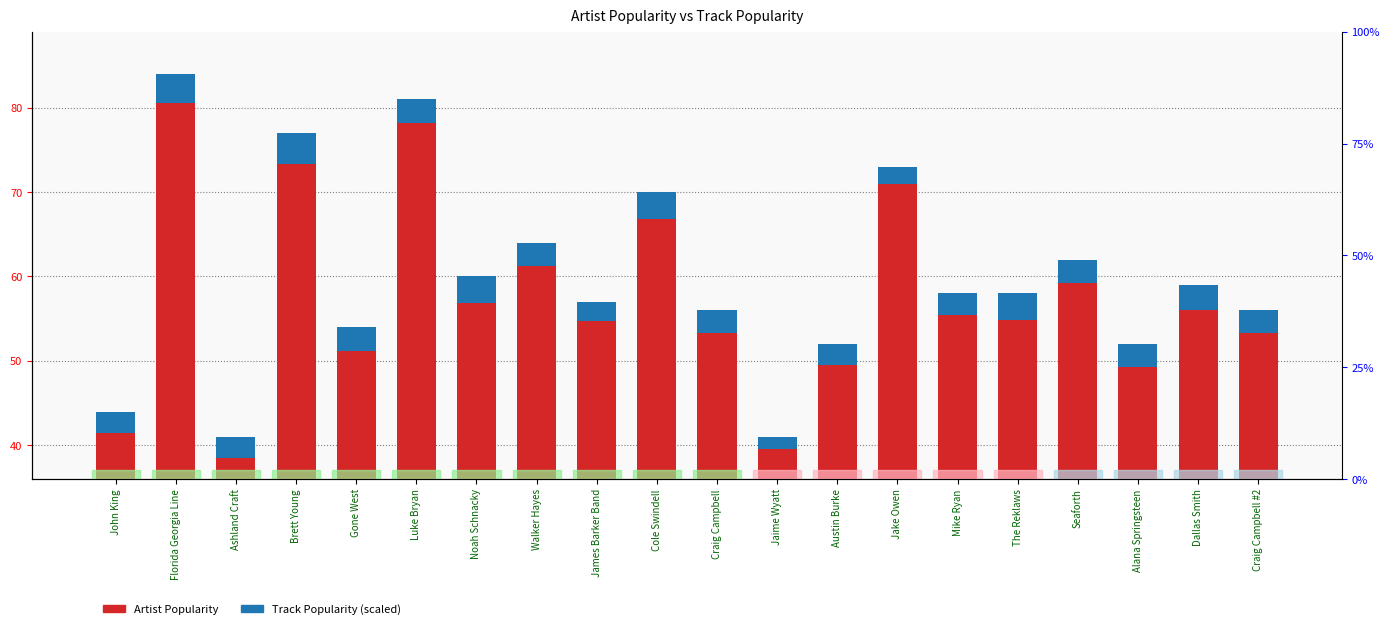

Is it true that Track_Popularity equals 2.1 at Jaime Wyatt?

False